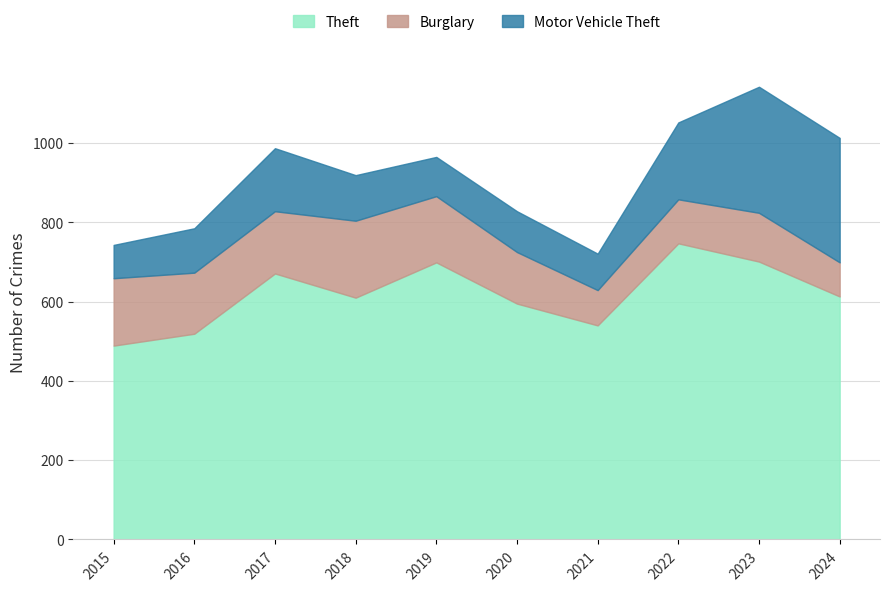

Reading left to right, what are all the values shown in this chart?

Theft: 2015=489	2016=519	2017=671	2018=610	2019=699	2020=595	2021=540	2022=747	2023=701	2024=613
Burglary: 2015=170	2016=154	2017=157	2018=194	2019=167	2020=130	2021=89	2022=111	2023=123	2024=86
Motor Vehicle Theft: 2015=84	2016=112	2017=159	2018=115	2019=99	2020=103	2021=92	2022=194	2023=318	2024=314